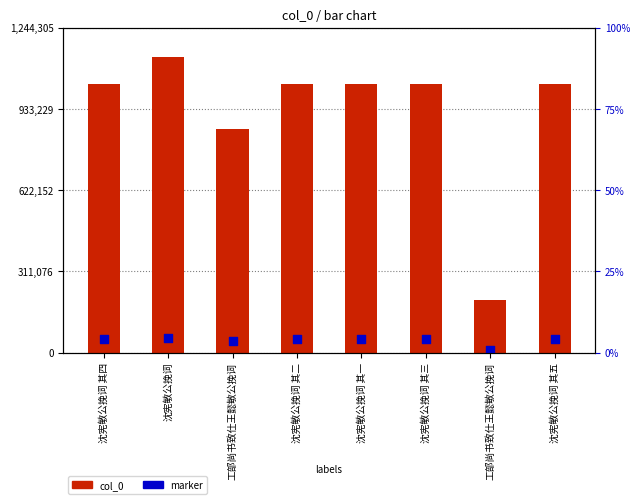

What is the total value across all series at 沈宪敏公挽词 其三?

1078976.9